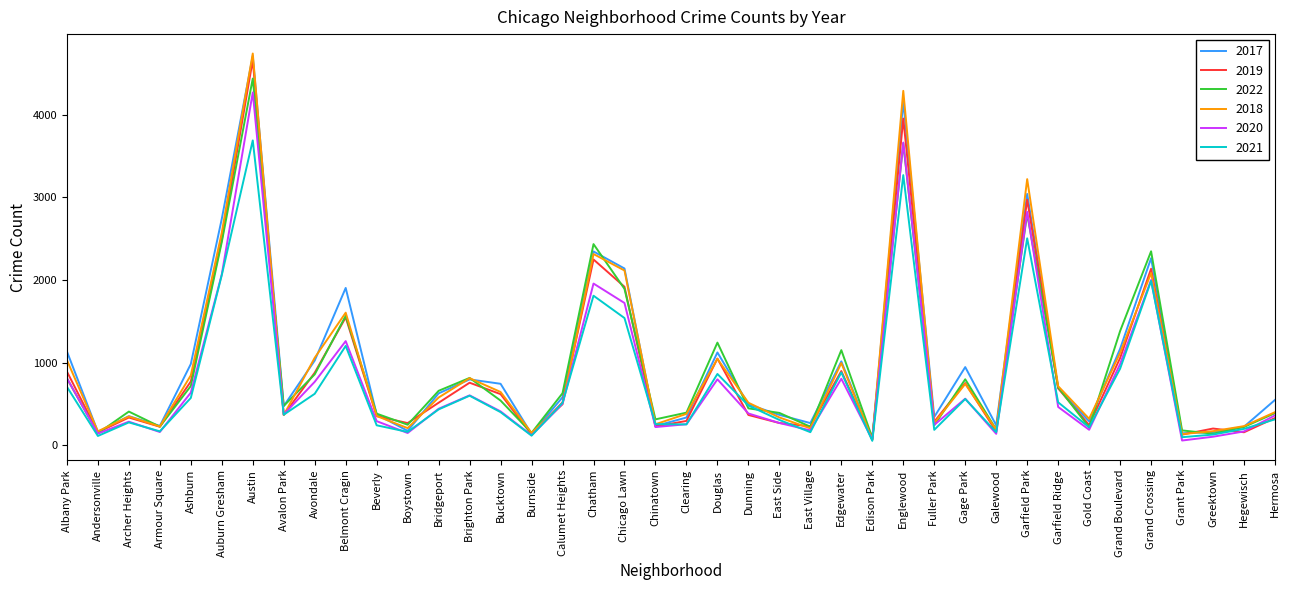

True or false: 2020 has more than 1 interior local peaks.

True